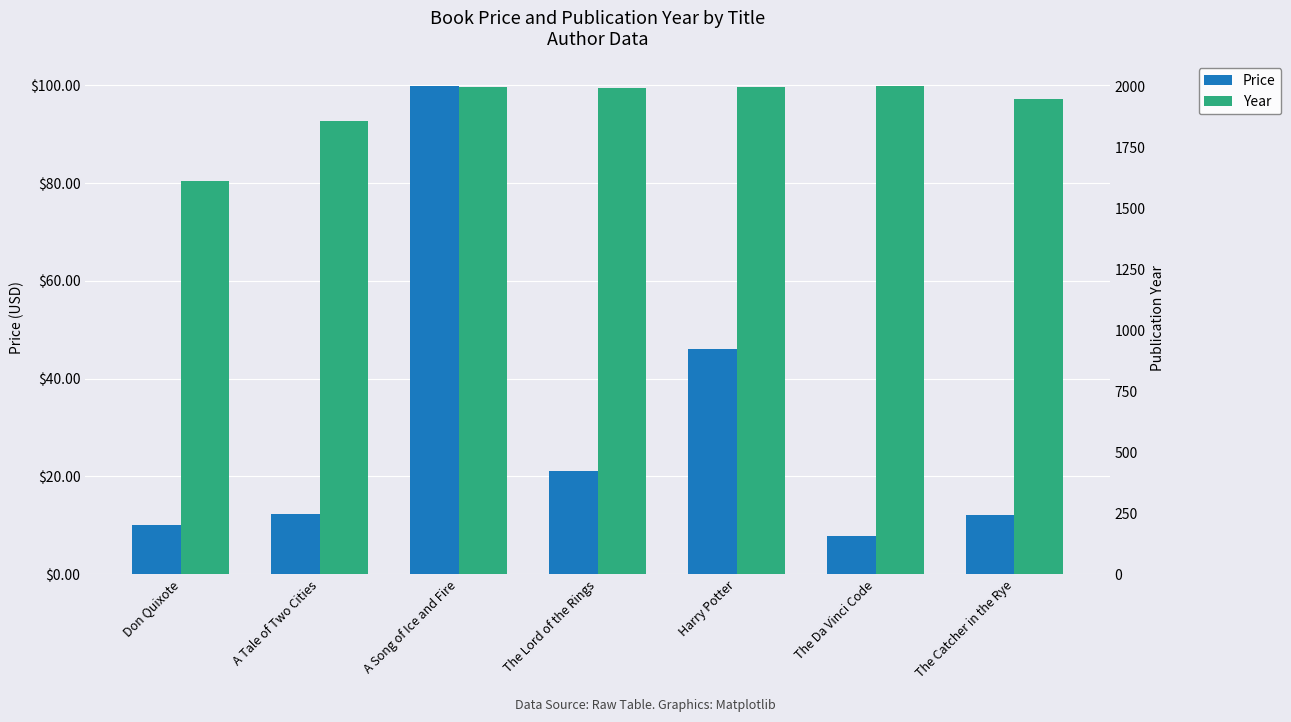

Reading right to left, list all the values displayed in this chart.

Price: The Catcher in the Rye=12.2	The Da Vinci Code=7.9	Harry Potter=46.0	The Lord of the Rings=21.1	A Song of Ice and Fire=99.9	A Tale of Two Cities=12.3	Don Quixote=10.0
Year: The Catcher in the Rye=1951.0	The Da Vinci Code=2003.0	Harry Potter=1997.0	The Lord of the Rings=1993.0	A Song of Ice and Fire=1997.0	A Tale of Two Cities=1859.0	Don Quixote=1612.0